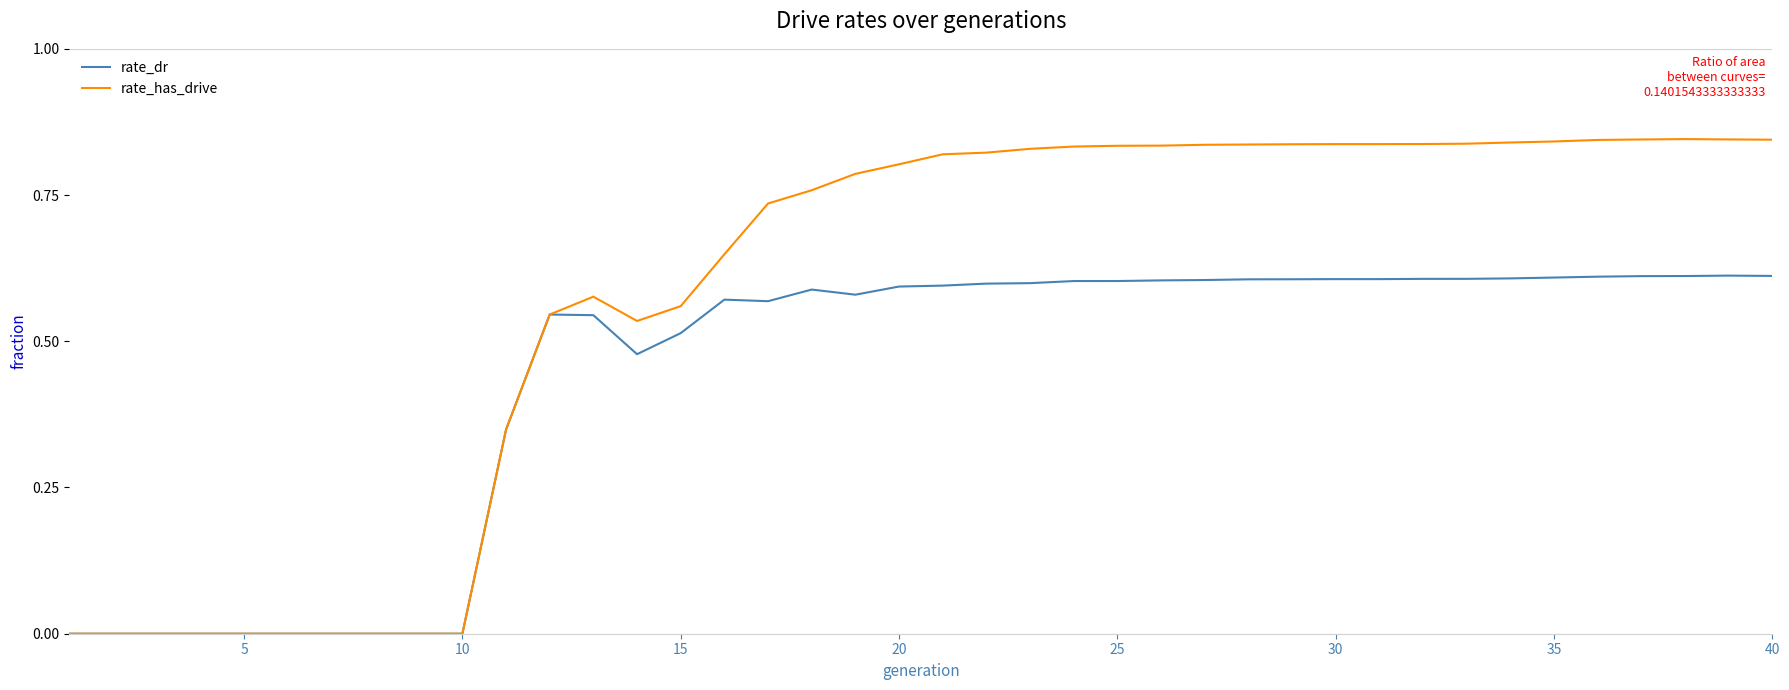

Which series has the widest spread of values?

rate_has_drive